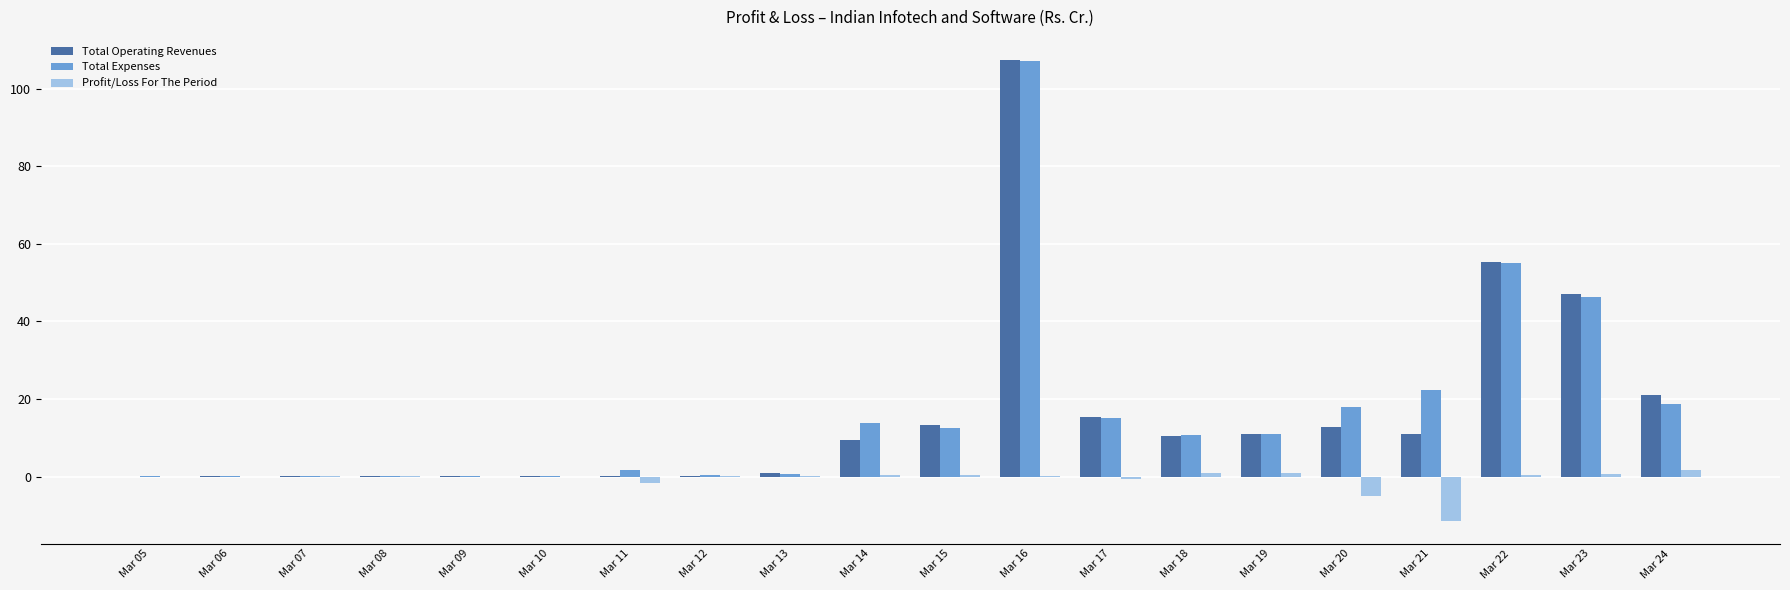

Read the Total Expenses value at Mar 23.

46.3